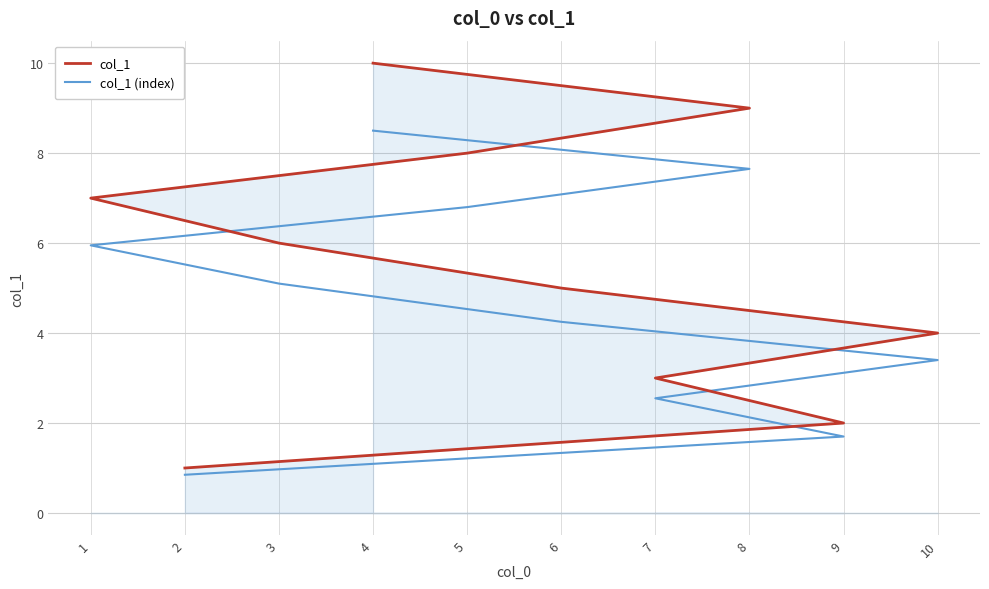

What is the approximate value of col_1 at 6?

5.0